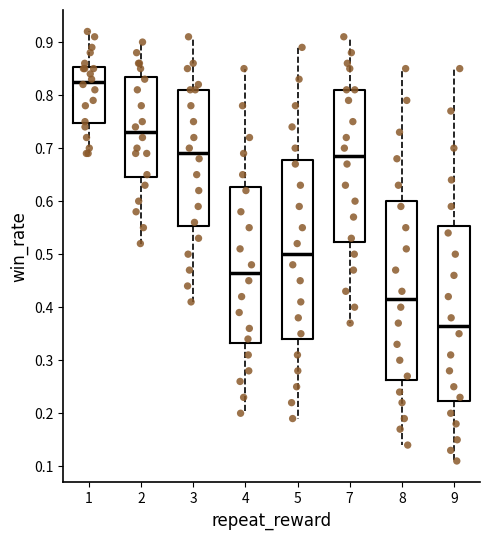

Which box's median line is the lowest?

9